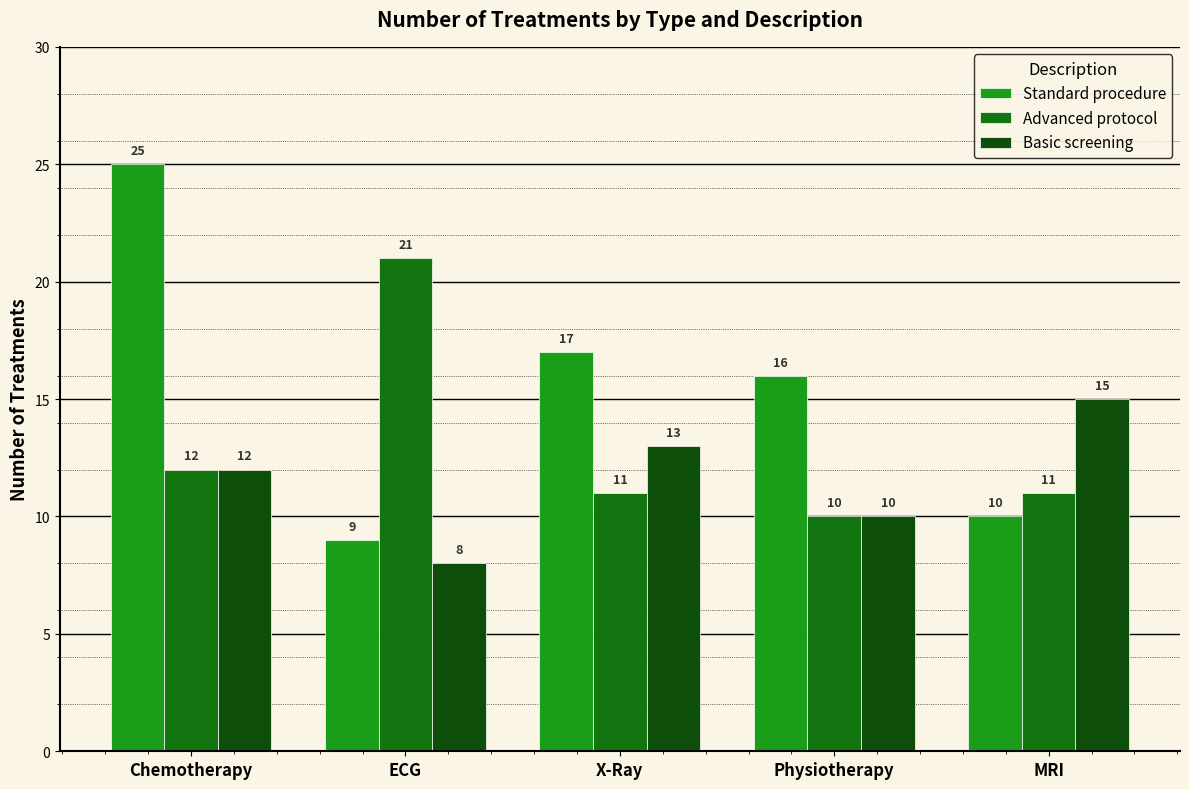

Is the value of Basic screening at X-Ray greater than the value of Advanced protocol at Physiotherapy?

Yes